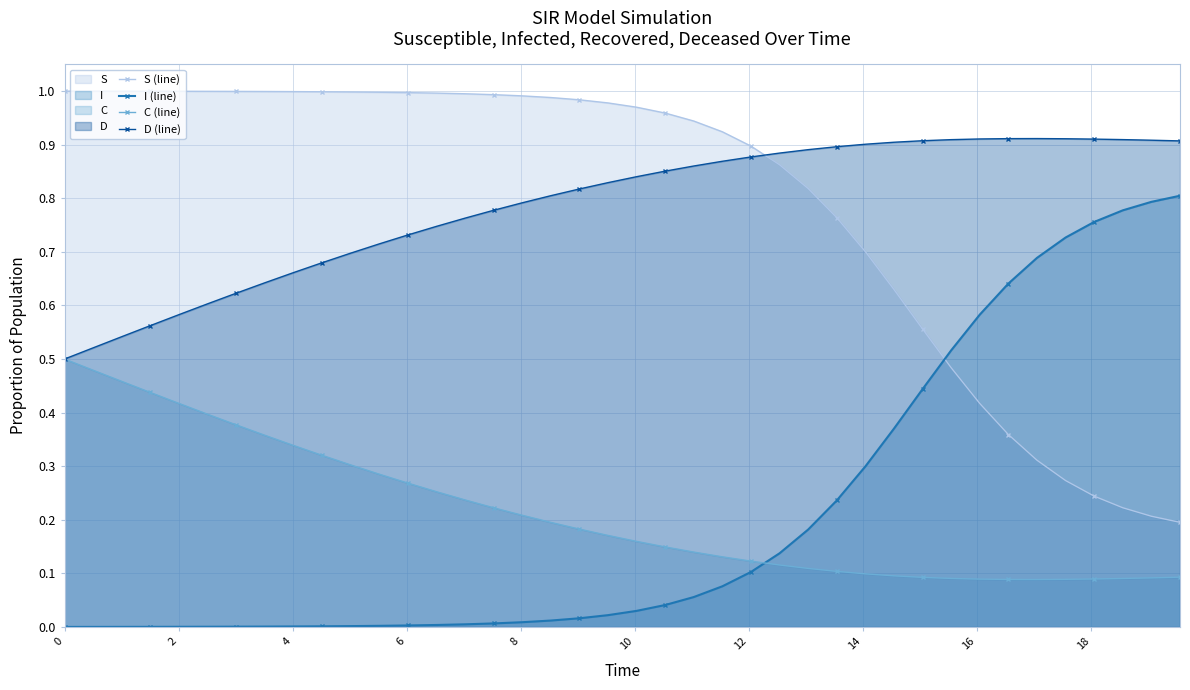

List the series in order of their peak value, highest first.

S (line), D (line), I (line), C (line)